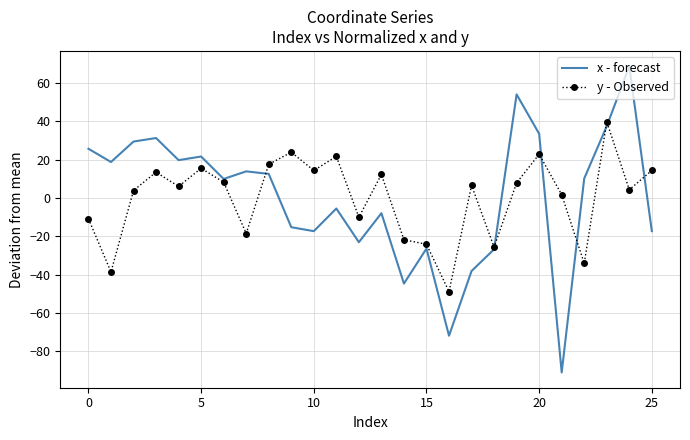

What is the maximum value shown in the chart?

68.7